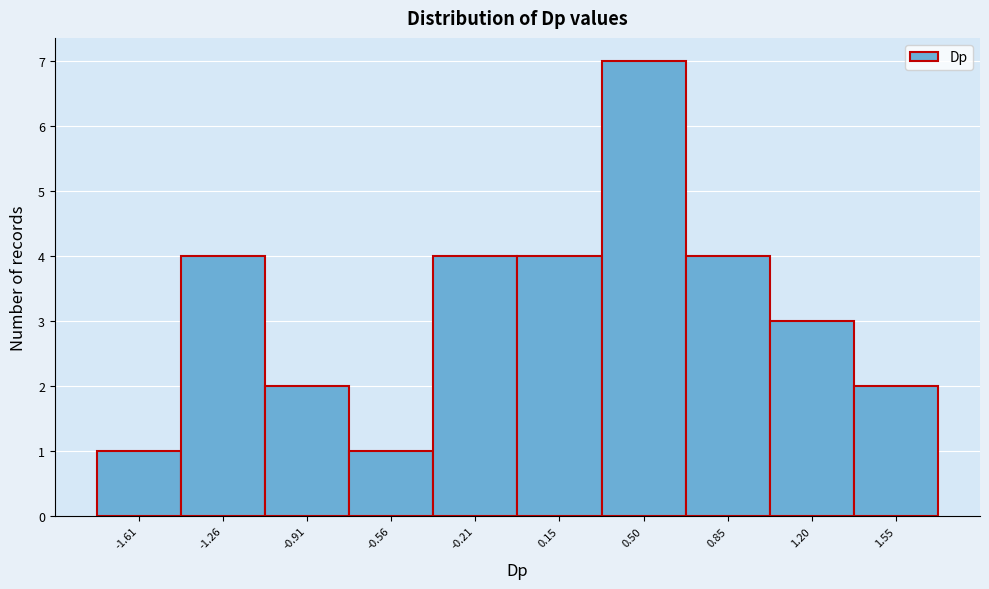

Reading left to right, list all the values displayed in this chart.

-1.61=1	-1.26=4	-0.91=2	-0.56=1	-0.21=4	0.15=4	0.50=7	0.85=4	1.20=3	1.55=2